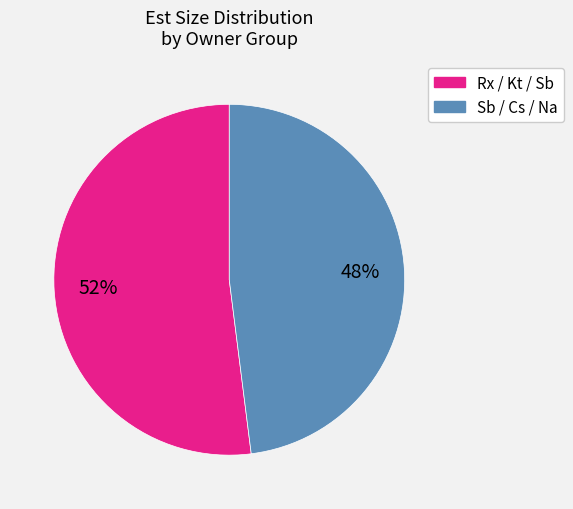

To the nearest percent, what is the average slice percentage?

50%